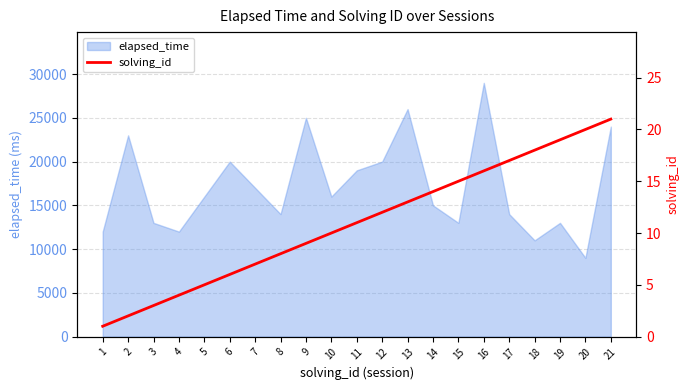

How many lines are shown in the chart?

1